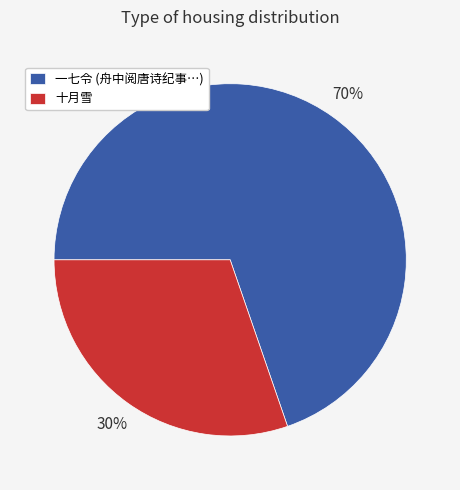

What percentage is the 十月雪 slice, to the nearest percent?

30%